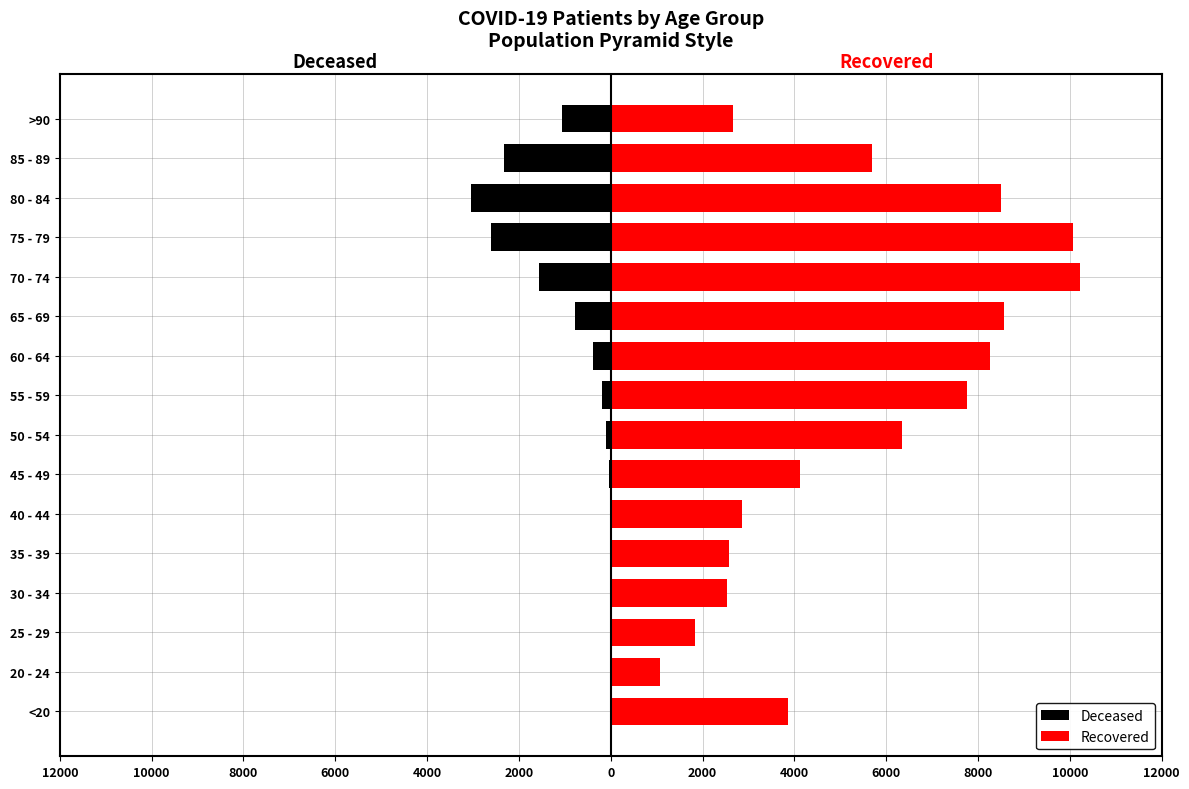

What is the average value of the patients_recovered series?

5429